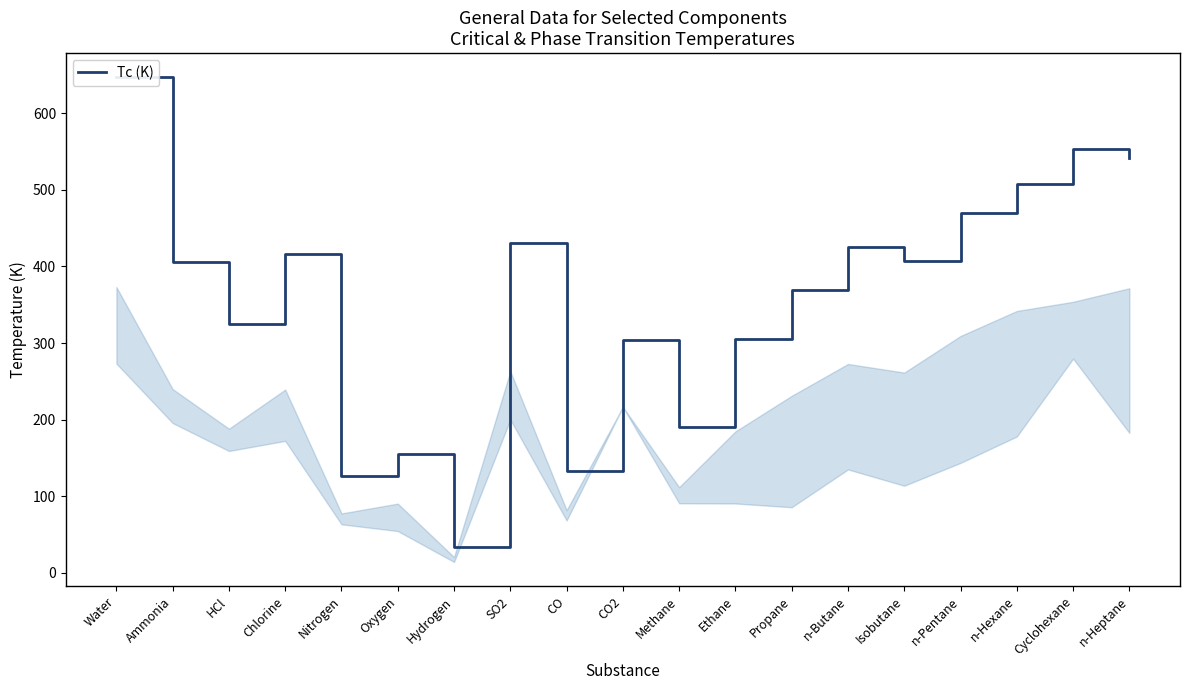

The value at SO2 is 430.6. True or false?

True